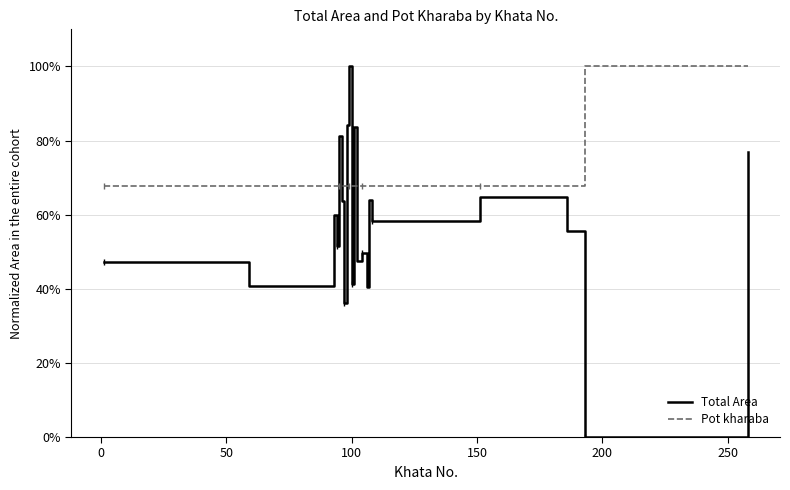

After their last crossing, which series has the higher values: Total Area or Pot kharaba?

Pot kharaba